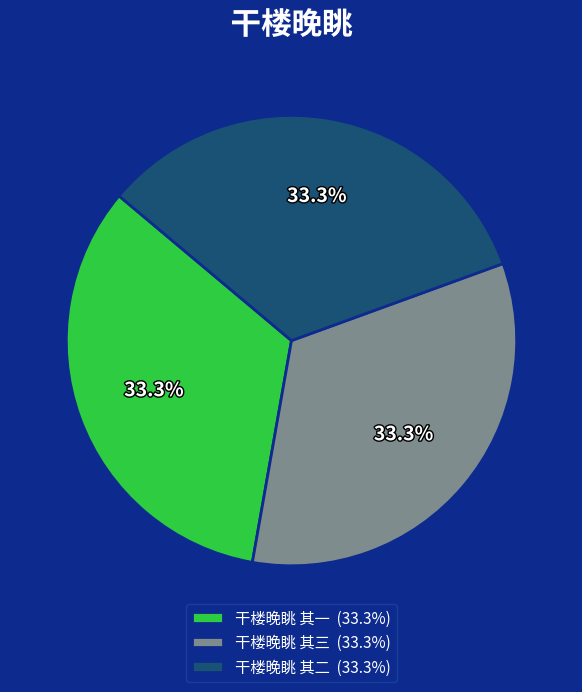

How many segments does this pie chart have?

3